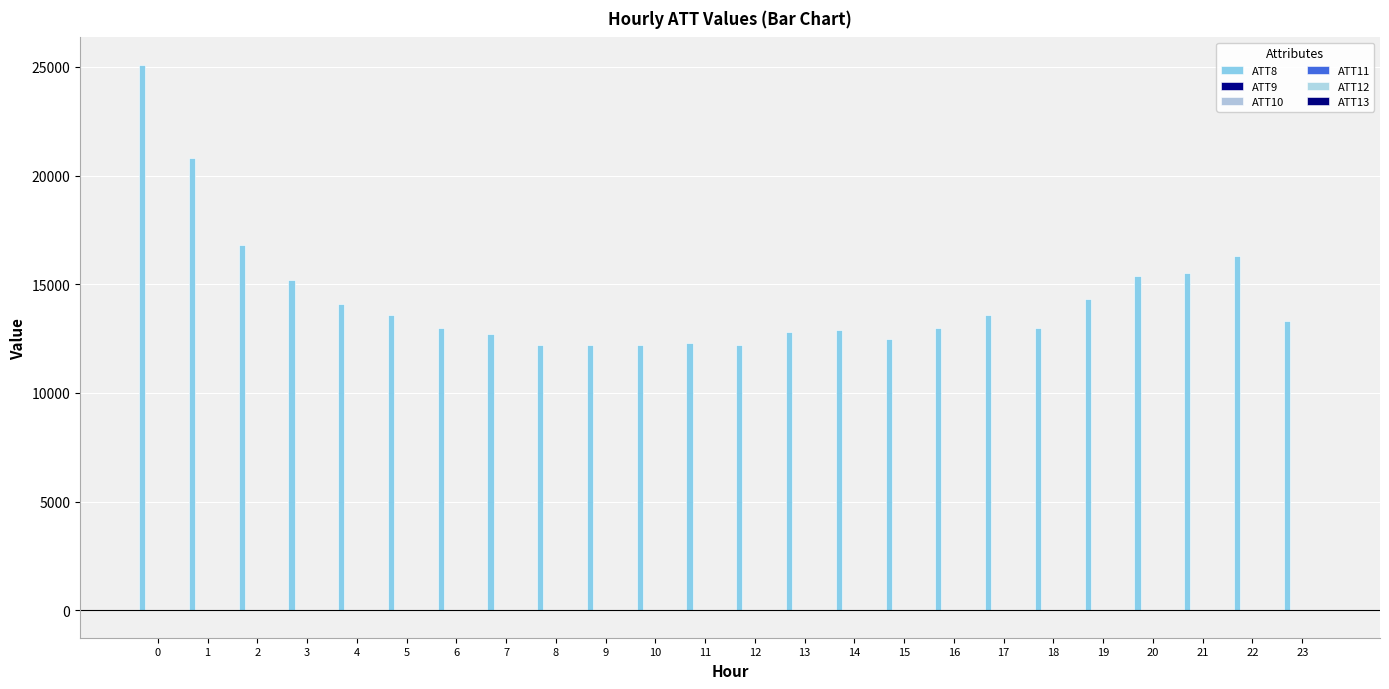

Are the bars horizontal?

No